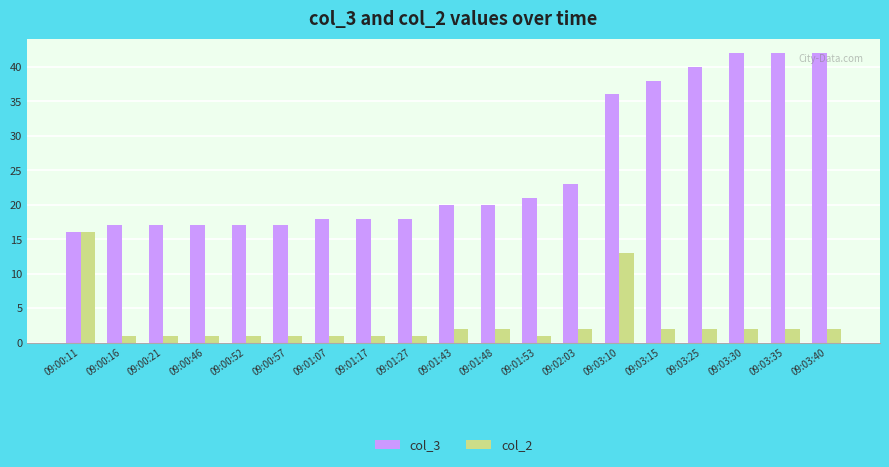

The value of col_3 at 09:01:27 is 10. True or false?

False